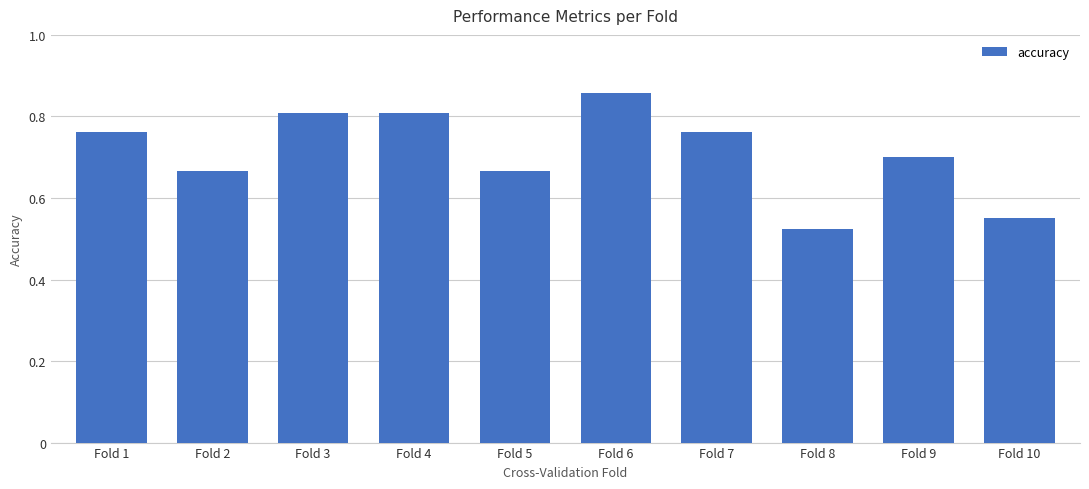

What is the difference between the second highest and minimum values?

0.3